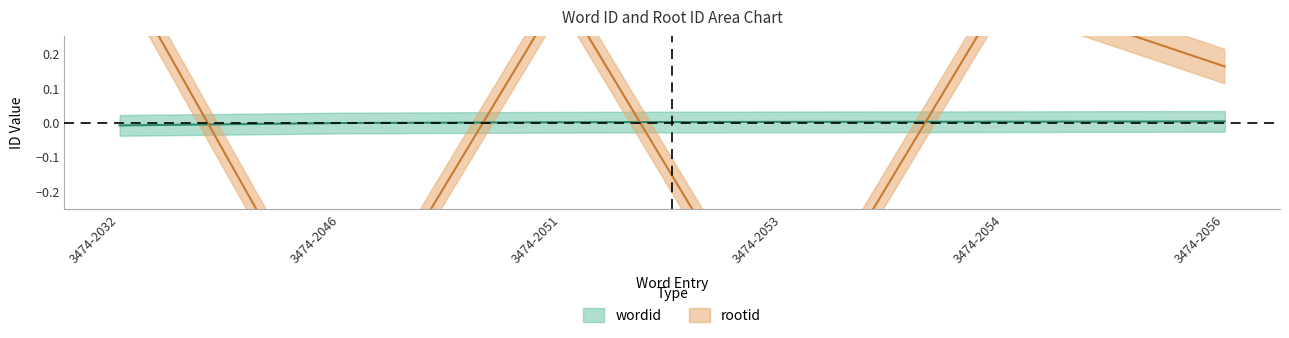

Rank the series at 3474-2051 from lowest to highest value.

wordid, rootid